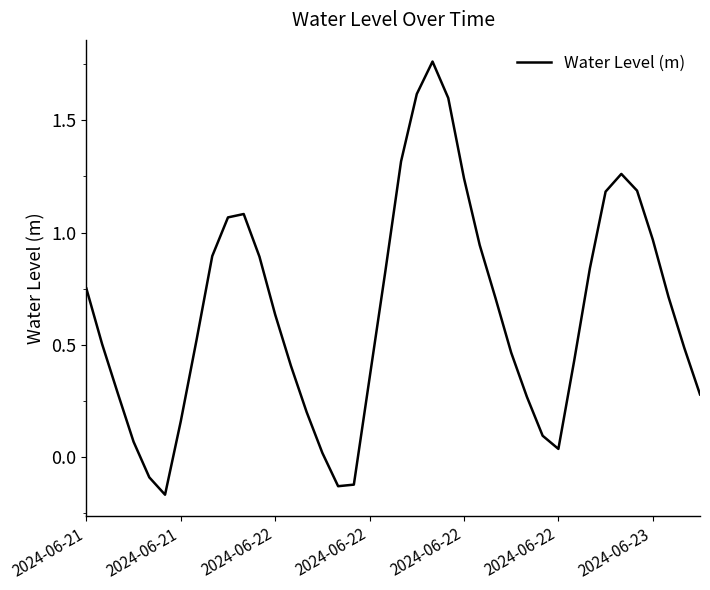

What is the difference between the maximum and minimum values?

1.9